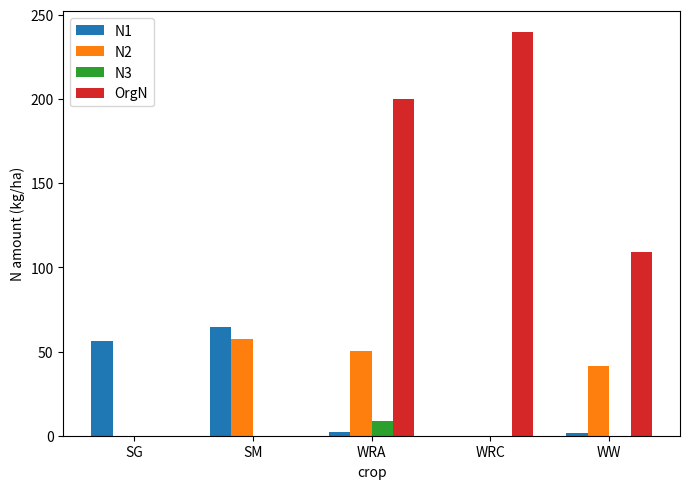

Which series has the widest spread of values?

OrgN